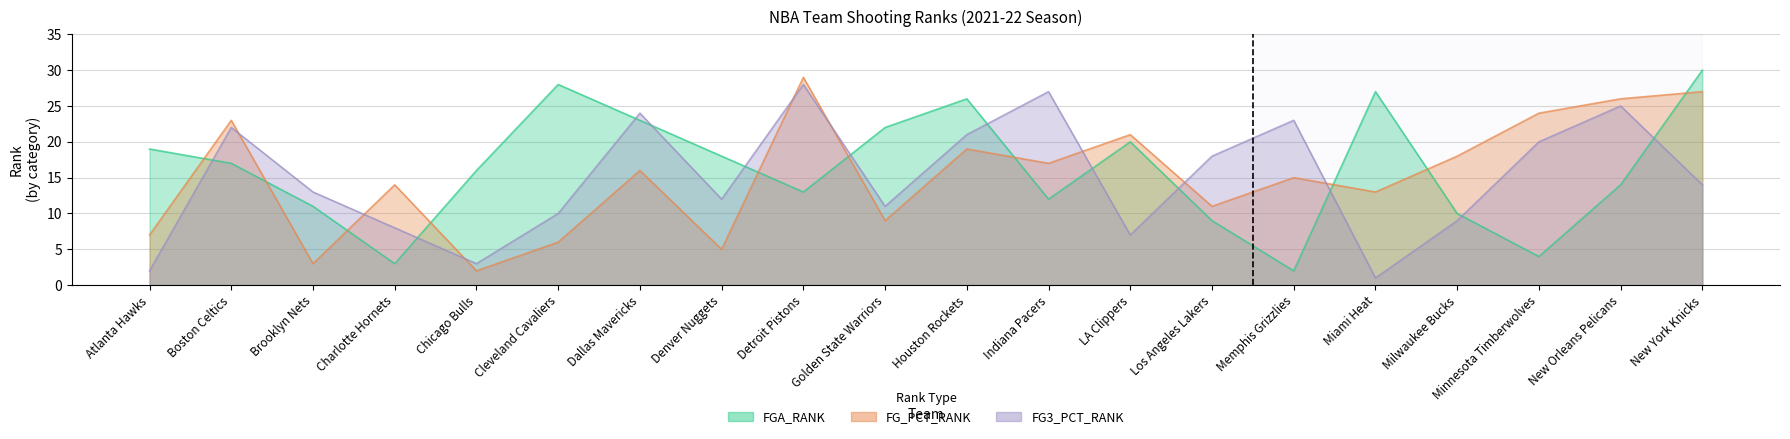

What is the total value across all series at Boston Celtics?

62